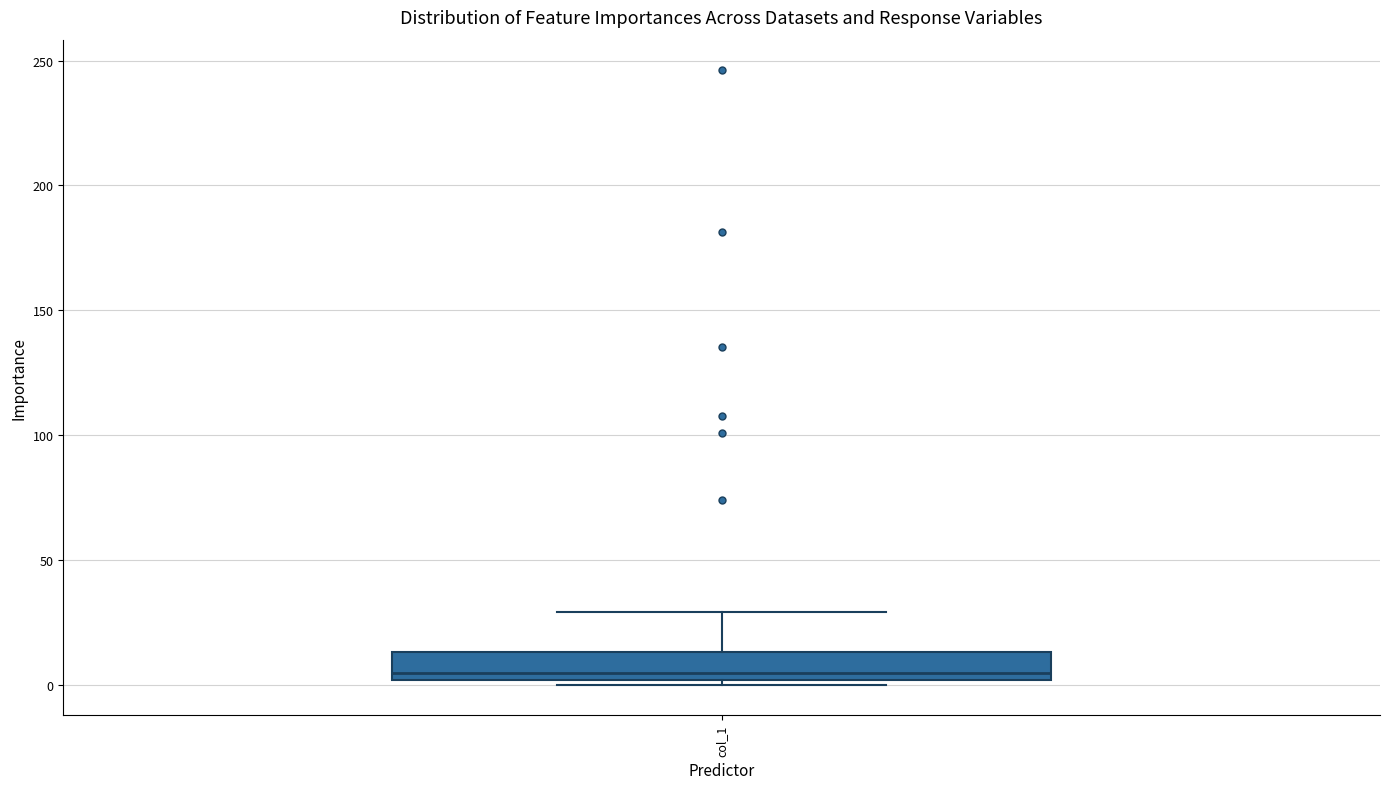

Where does the upper whisker of the box for col_1 end on the y-axis? The values are not printed on the chart, so give them approximately, as read against the axis.

30